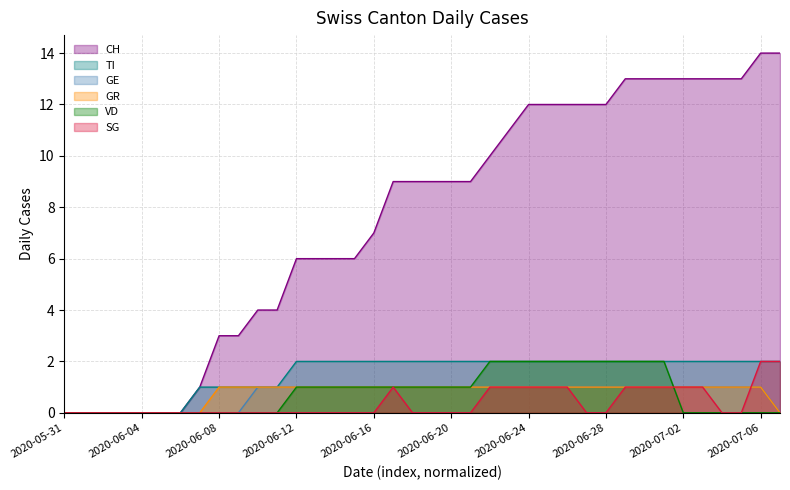

What is the label of the 2nd point from the left?

2020-06-01